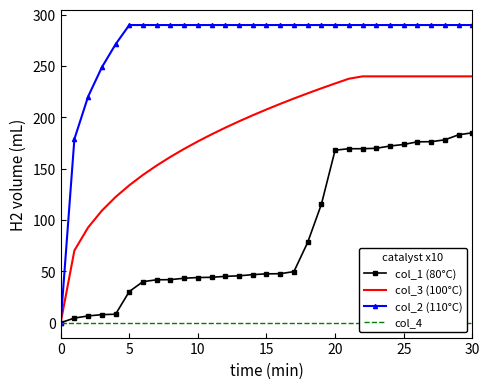

What is the difference between the highest and lowest values at 7?

290.0